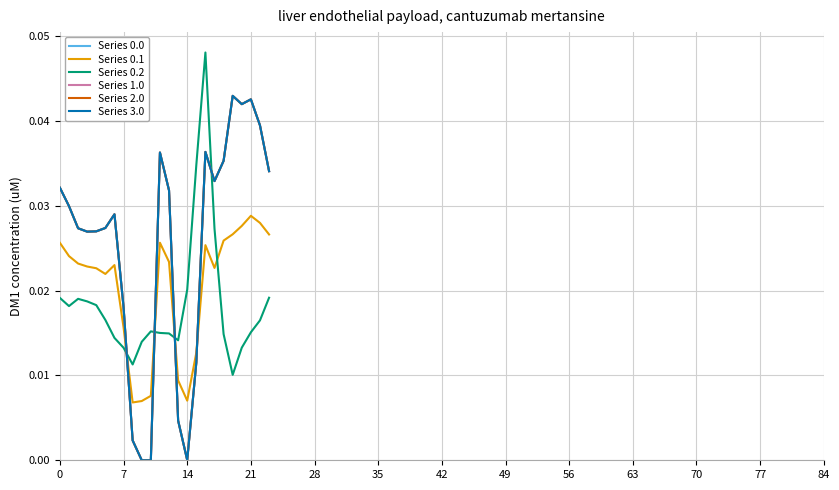

What is the label of the 14th point from the left?

13